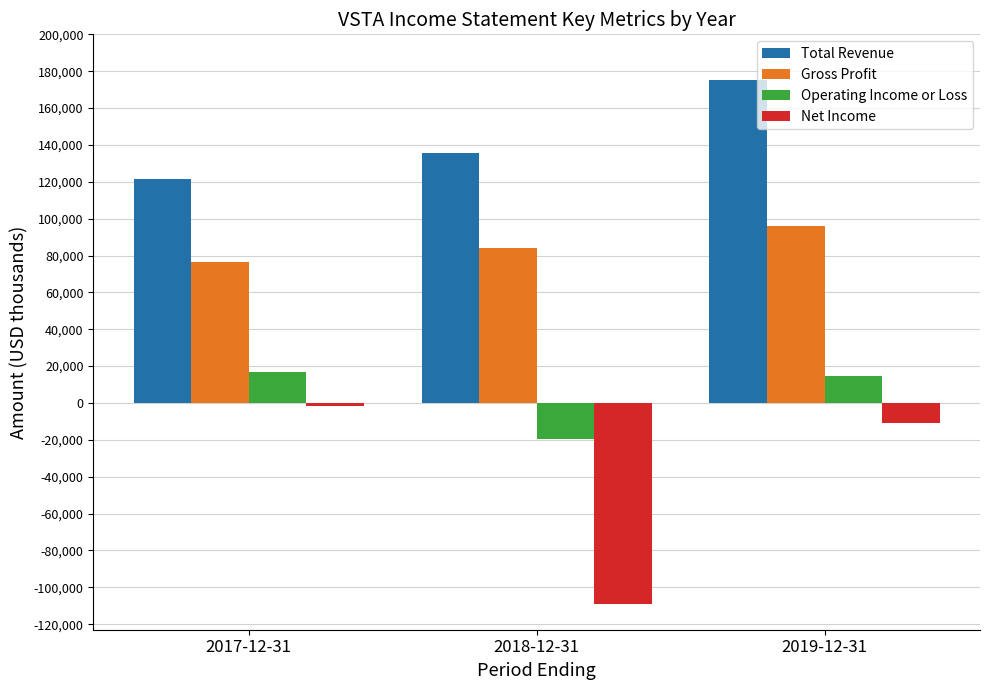

What is the sum of the Operating Income or Loss values at 2018-12-31 and 2017-12-31?

-2600